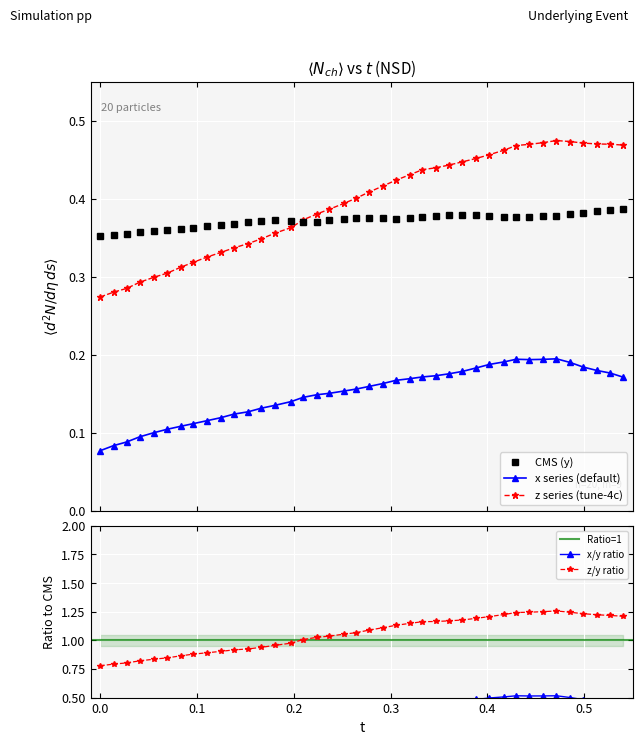

Reading left to right, what are all the values shown in this chart?

x: 0.0=0.1	0.01396179=0.1	0.0274353=0.1	0.04083252=0.1	0.05566406=0.1	0.06919861=0.1	0.08338928=0.1	0.09632874=0.1	0.1103363=0.1	0.1247559=0.1	0.1382446=0.1	0.152771=0.1	0.166275=0.1	0.1807098=0.1	0.1975708=0.1	0.2094421=0.1	0.2234955=0.1	0.2367706=0.2	0.2515259=0.2	0.2642822=0.2	0.2778778=0.2	0.2919617=0.2	0.3053284=0.2	0.319519=0.2	0.3328552=0.2	0.3468475=0.2	0.36026=0.2	0.3742218=0.2	0.3885956=0.2	0.4020996=0.2	0.4176025=0.2	0.4296417=0.2	0.4433746=0.2	0.4576111=0.2	0.471283=0.2	0.4852295=0.2	0.4989624=0.2	0.513031=0.2	0.526947=0.2	0.5403595=0.2
y: 0.0=0.4	0.01396179=0.4	0.0274353=0.4	0.04083252=0.4	0.05566406=0.4	0.06919861=0.4	0.08338928=0.4	0.09632874=0.4	0.1103363=0.4	0.1247559=0.4	0.1382446=0.4	0.152771=0.4	0.166275=0.4	0.1807098=0.4	0.1975708=0.4	0.2094421=0.4	0.2234955=0.4	0.2367706=0.4	0.2515259=0.4	0.2642822=0.4	0.2778778=0.4	0.2919617=0.4	0.3053284=0.4	0.319519=0.4	0.3328552=0.4	0.3468475=0.4	0.36026=0.4	0.3742218=0.4	0.3885956=0.4	0.4020996=0.4	0.4176025=0.4	0.4296417=0.4	0.4433746=0.4	0.4576111=0.4	0.471283=0.4	0.4852295=0.4	0.4989624=0.4	0.513031=0.4	0.526947=0.4	0.5403595=0.4
z: 0.0=0.3	0.01396179=0.3	0.0274353=0.3	0.04083252=0.3	0.05566406=0.3	0.06919861=0.3	0.08338928=0.3	0.09632874=0.3	0.1103363=0.3	0.1247559=0.3	0.1382446=0.3	0.152771=0.3	0.166275=0.3	0.1807098=0.4	0.1975708=0.4	0.2094421=0.4	0.2234955=0.4	0.2367706=0.4	0.2515259=0.4	0.2642822=0.4	0.2778778=0.4	0.2919617=0.4	0.3053284=0.4	0.319519=0.4	0.3328552=0.4	0.3468475=0.4	0.36026=0.4	0.3742218=0.4	0.3885956=0.5	0.4020996=0.5	0.4176025=0.5	0.4296417=0.5	0.4433746=0.5	0.4576111=0.5	0.471283=0.5	0.4852295=0.5	0.4989624=0.5	0.513031=0.5	0.526947=0.5	0.5403595=0.5